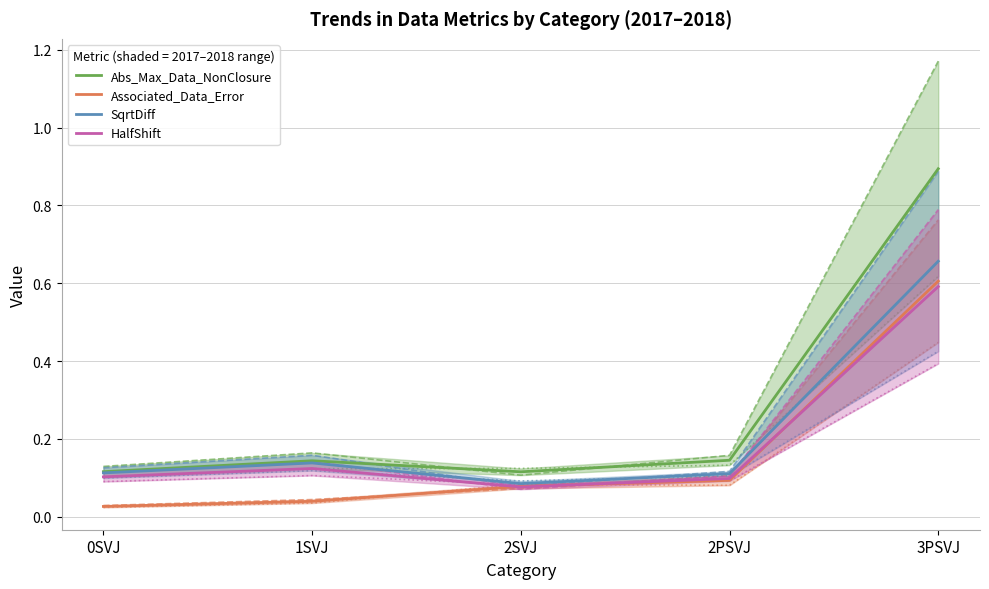

Count the Abs_Max_Data_NonClosure values in the range 0 to 1.

5